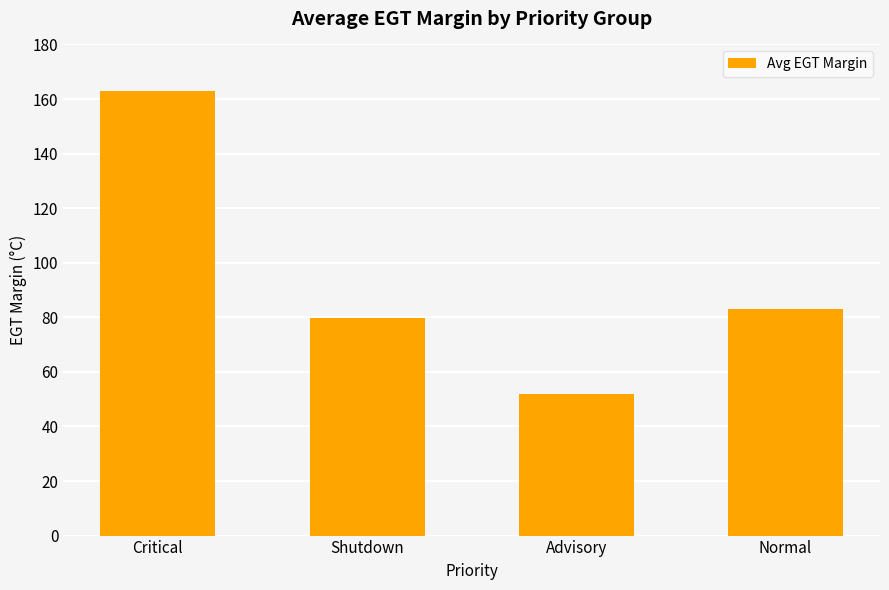

Reading left to right, list all the values displayed in this chart.

163.0	79.6	52.0	83.2